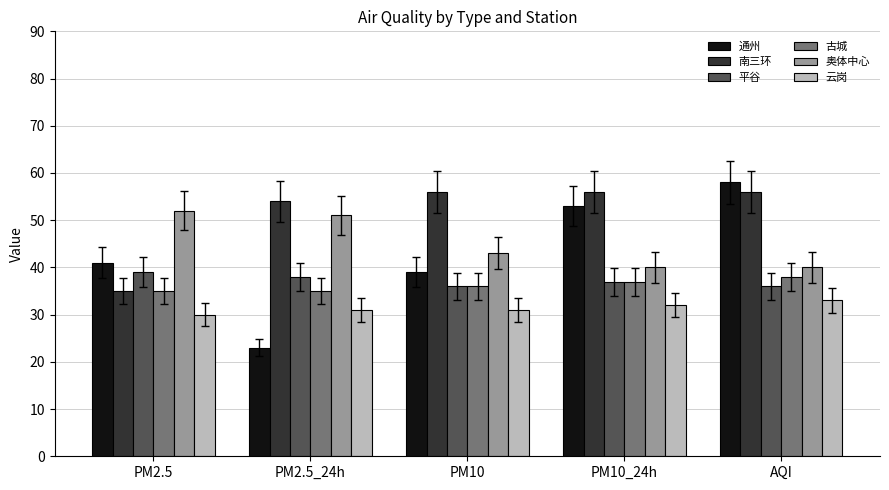

Where does the 奥体中心 series first go above 43?

PM2.5